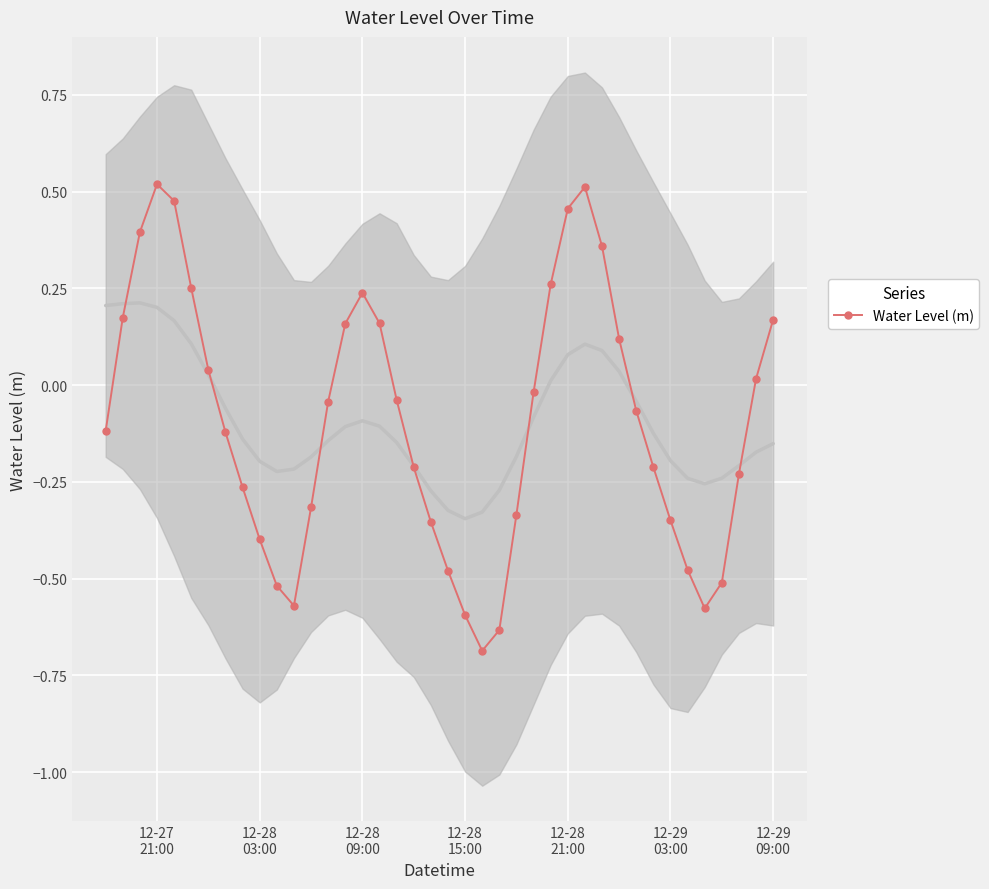

How many positive values are there?

16